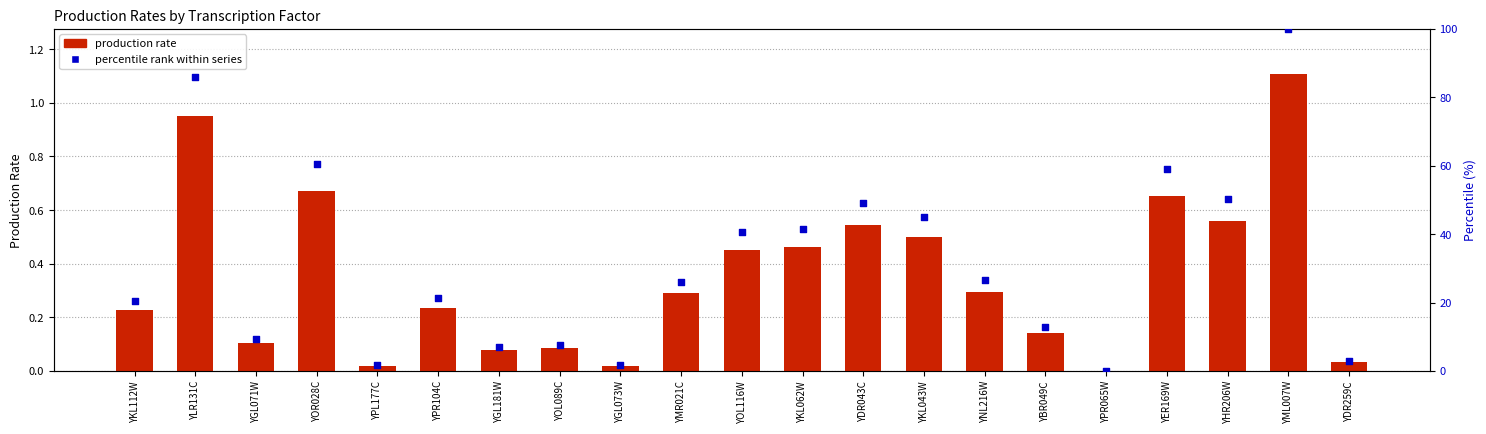

At which category is the sum across all series the highest?

YML007W